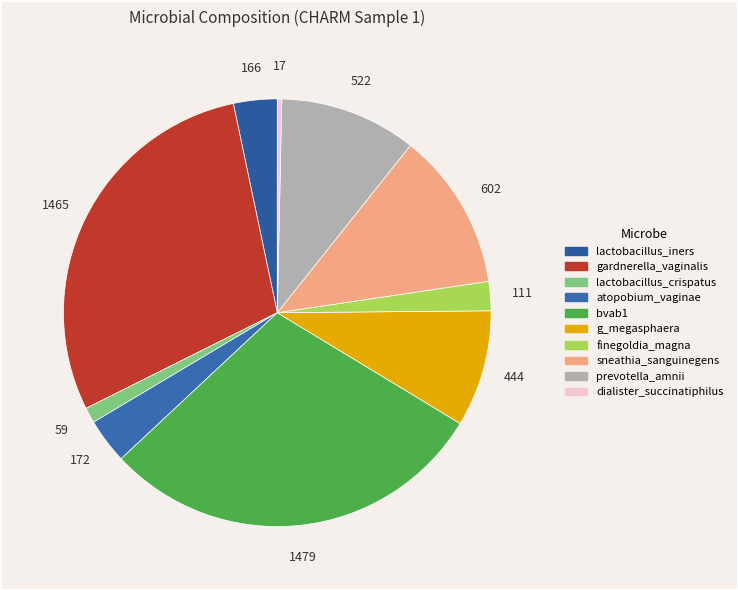

Which category has the biggest portion of the pie?

bvab1